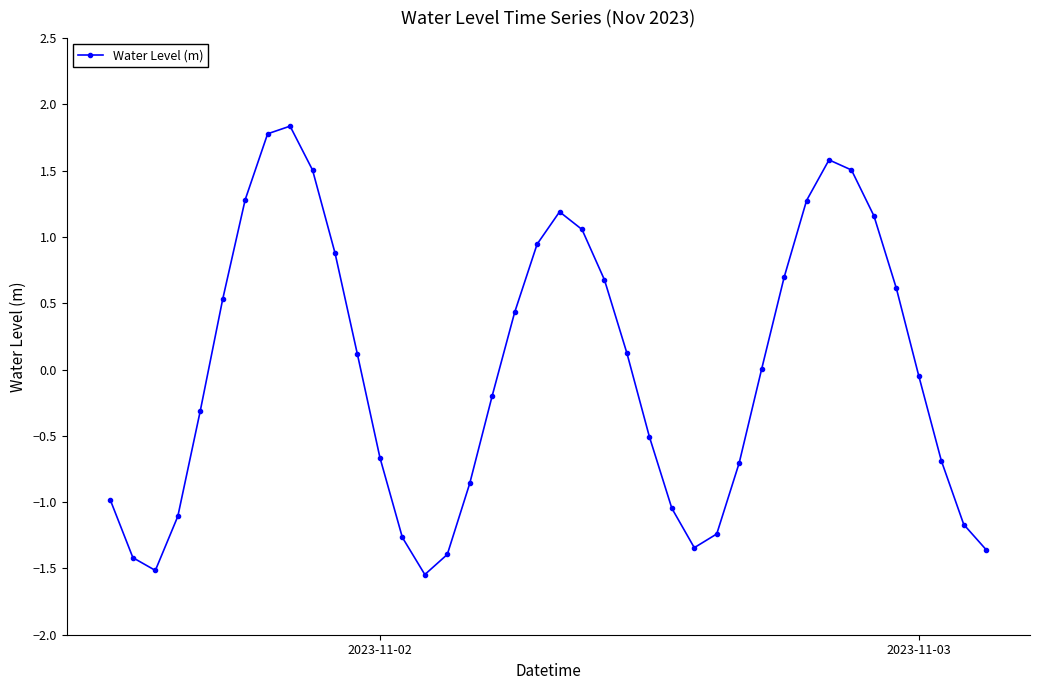

What is the difference between the maximum and minimum values?

3.4